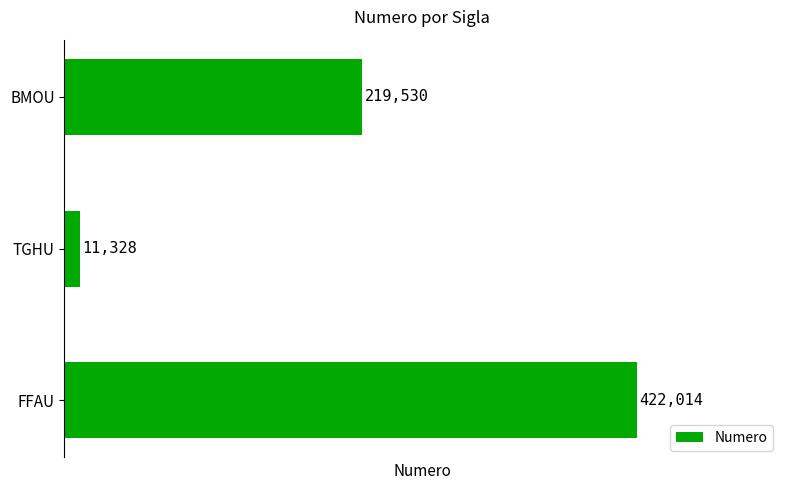

Approximately how many times larger is the value at FFAU compared to BMOU?

1.9